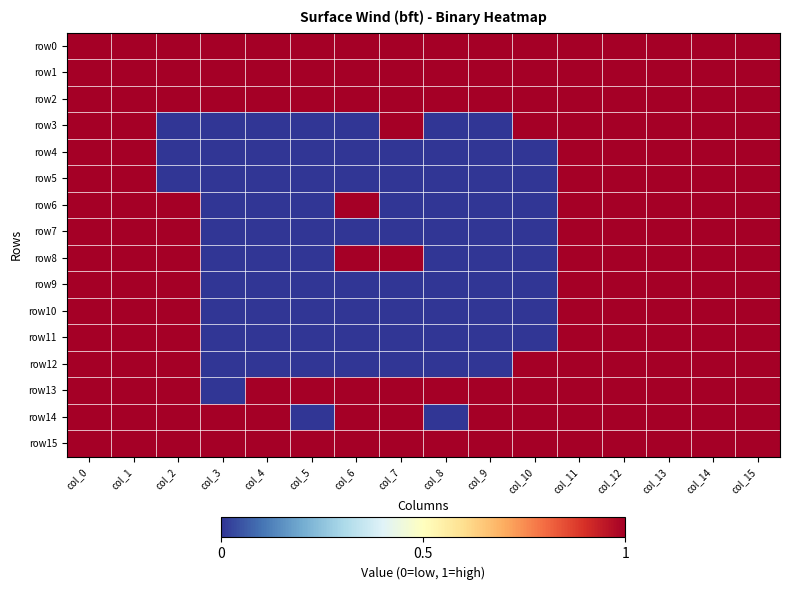

Between col_3 and col_13, which series saw the biggest shift?

row3